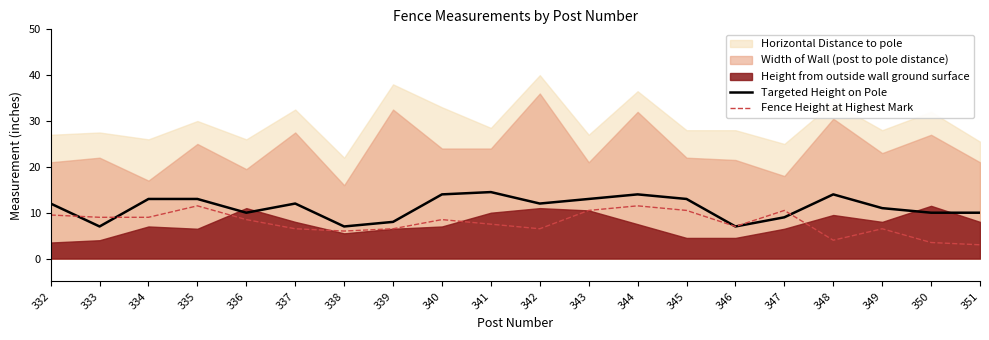

What is the highest value of the Fence Height at Highest Mark series?

11.5